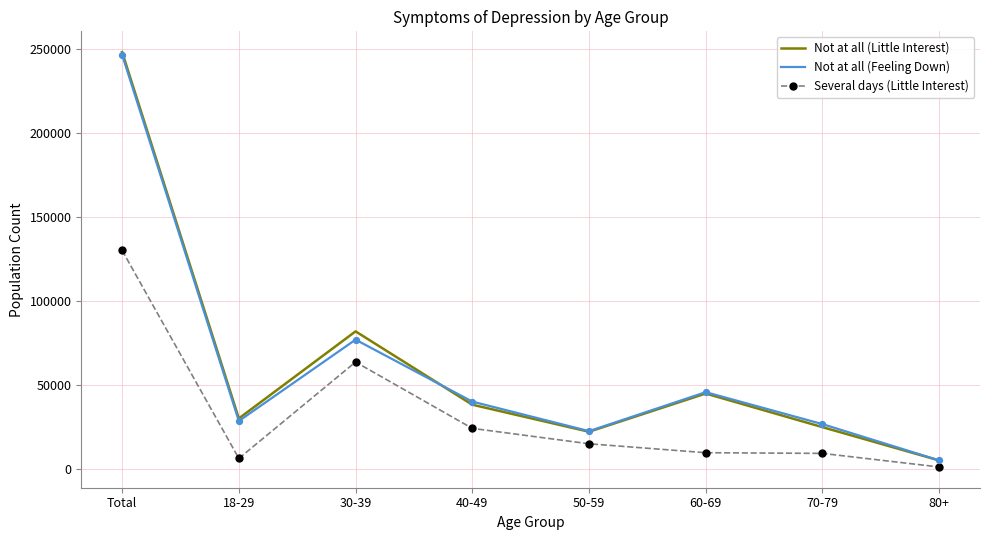

What are all the series names shown in the legend?

Not at all (Little Interest), Not at all (Feeling Down), Several days (Little Interest)